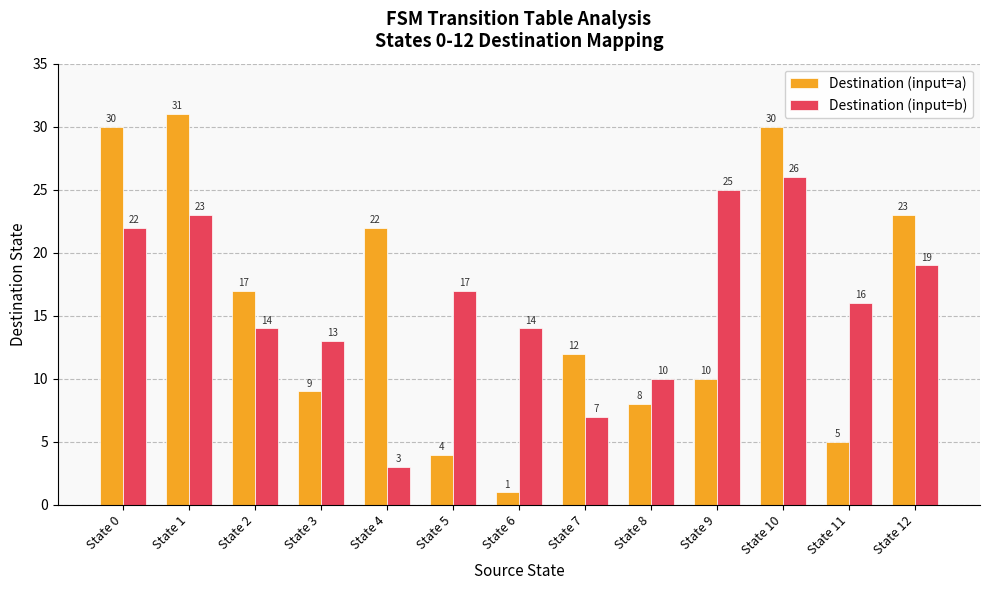

What is the smallest value displayed?

1